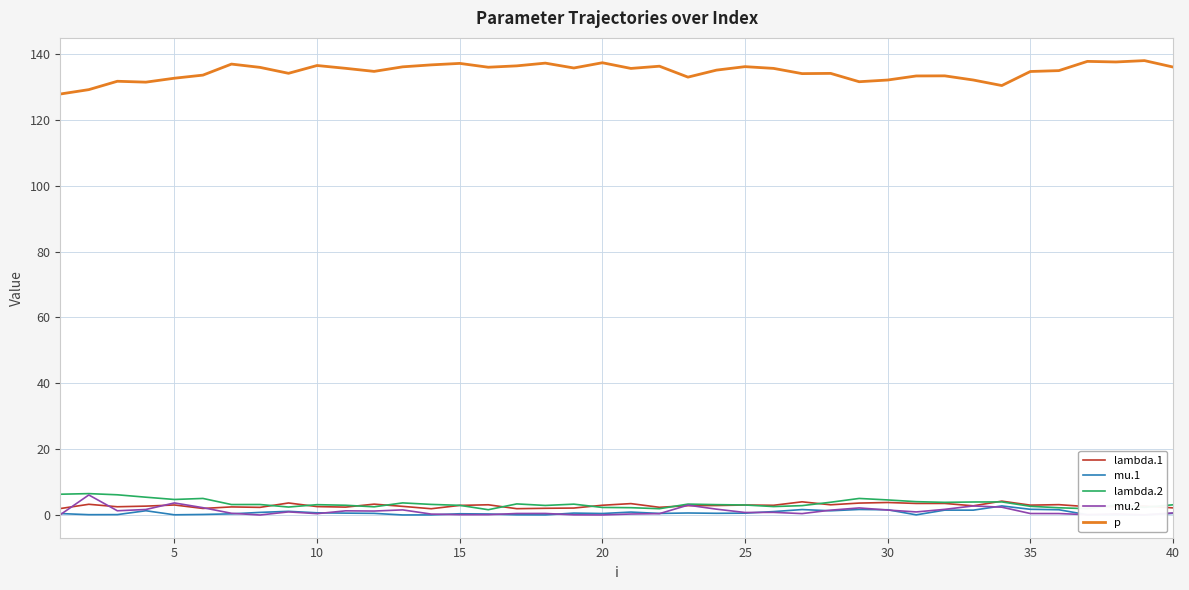

What is the sum of all lambda.1 values?

114.2